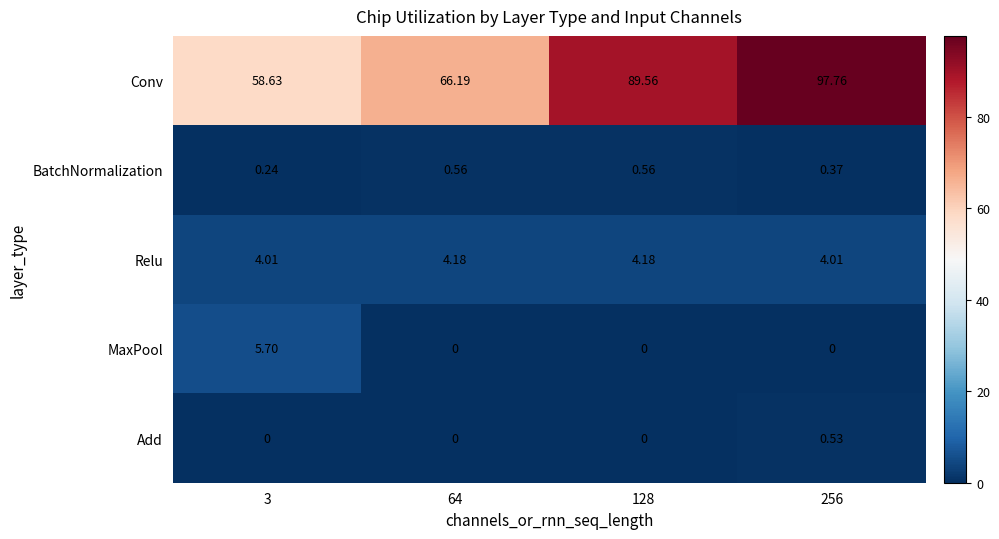

Rank the series at 256 from highest to lowest value.

Conv, Relu, Add, BatchNormalization, MaxPool